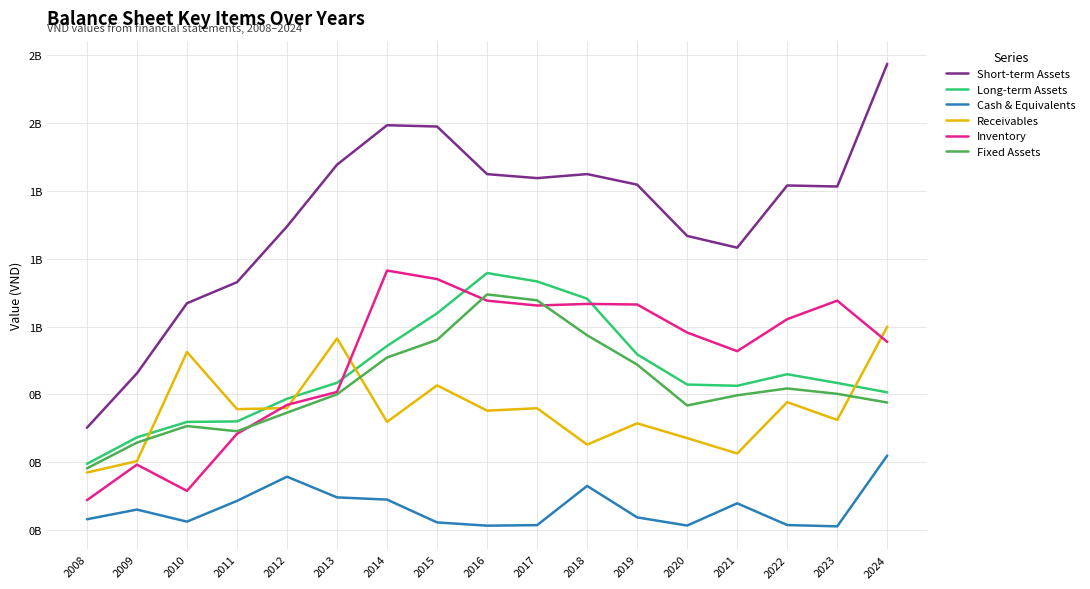

Between 2014 and 2024, which is larger?

2024